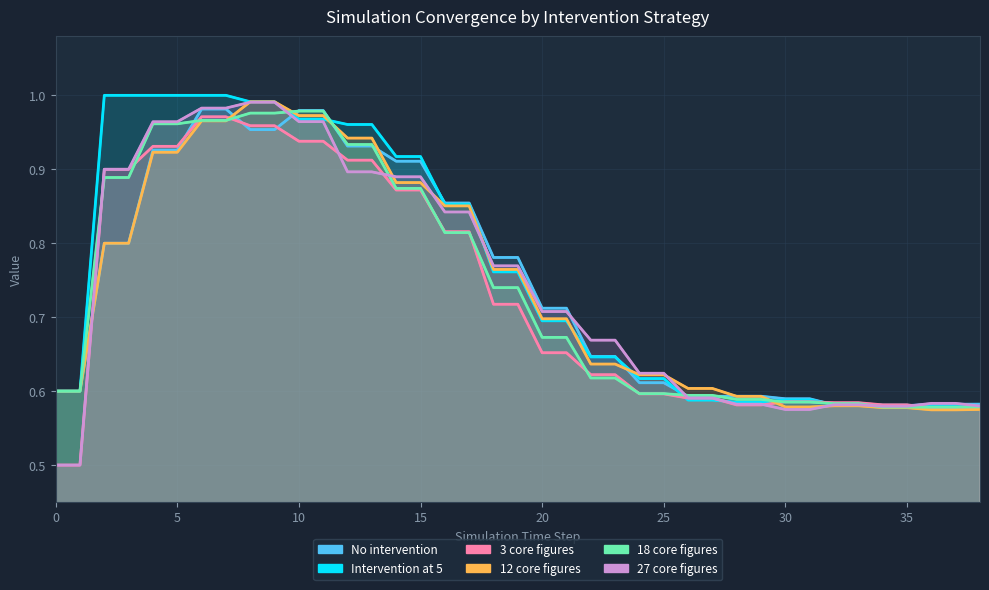

What is the label of the 7th point from the right?

32